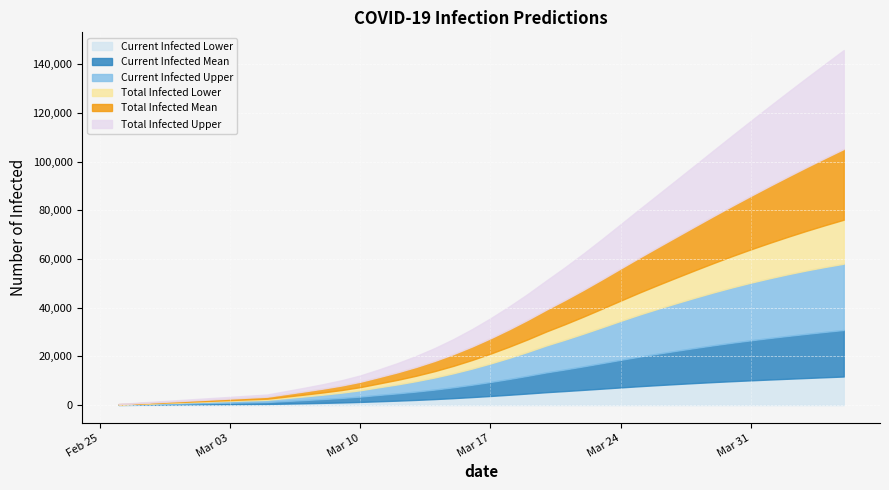

Is it true that predicted_current_infected_lower equals 1820 at 2020-03-12?

True